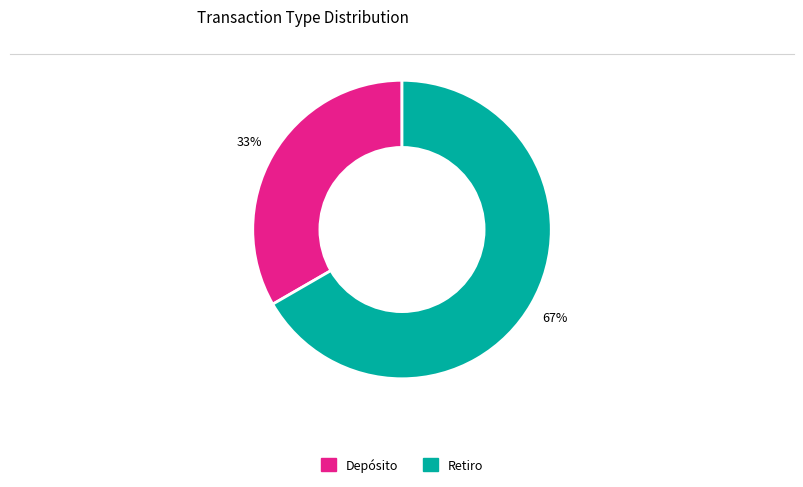

What percentage is the Retiro slice, to the nearest percent?

67%